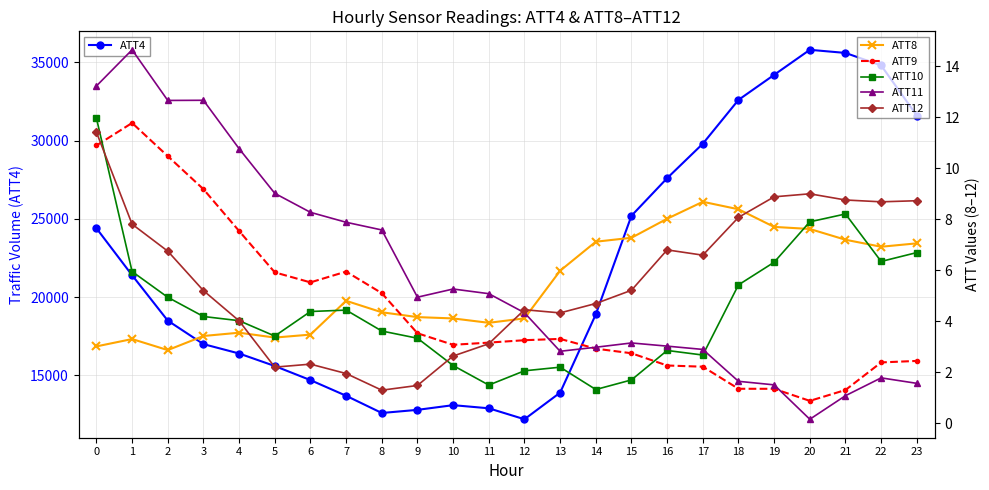

Does the chart have visible grid lines?

Yes